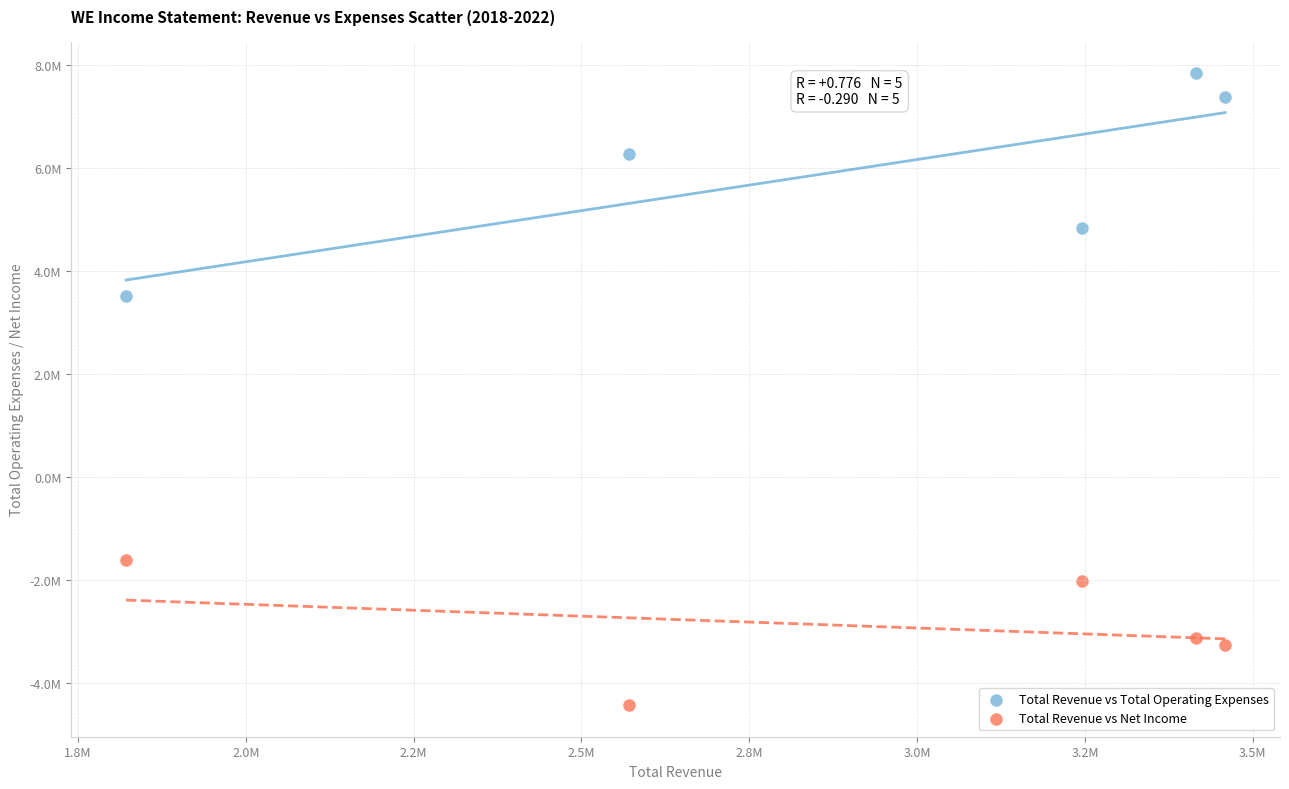

Which series contains the highest Y value?

Total Revenue vs Total Operating Expenses